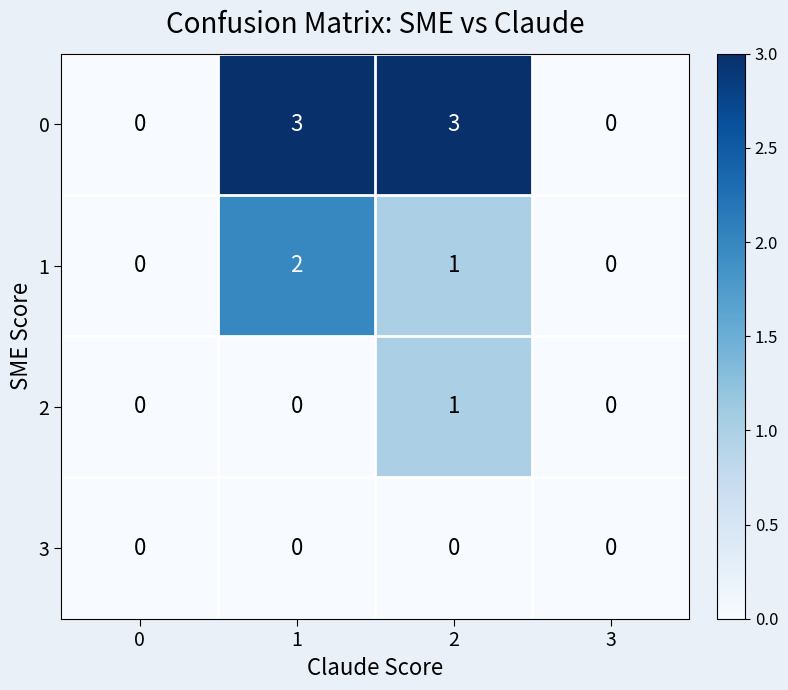

Which series has the widest spread of values?

0